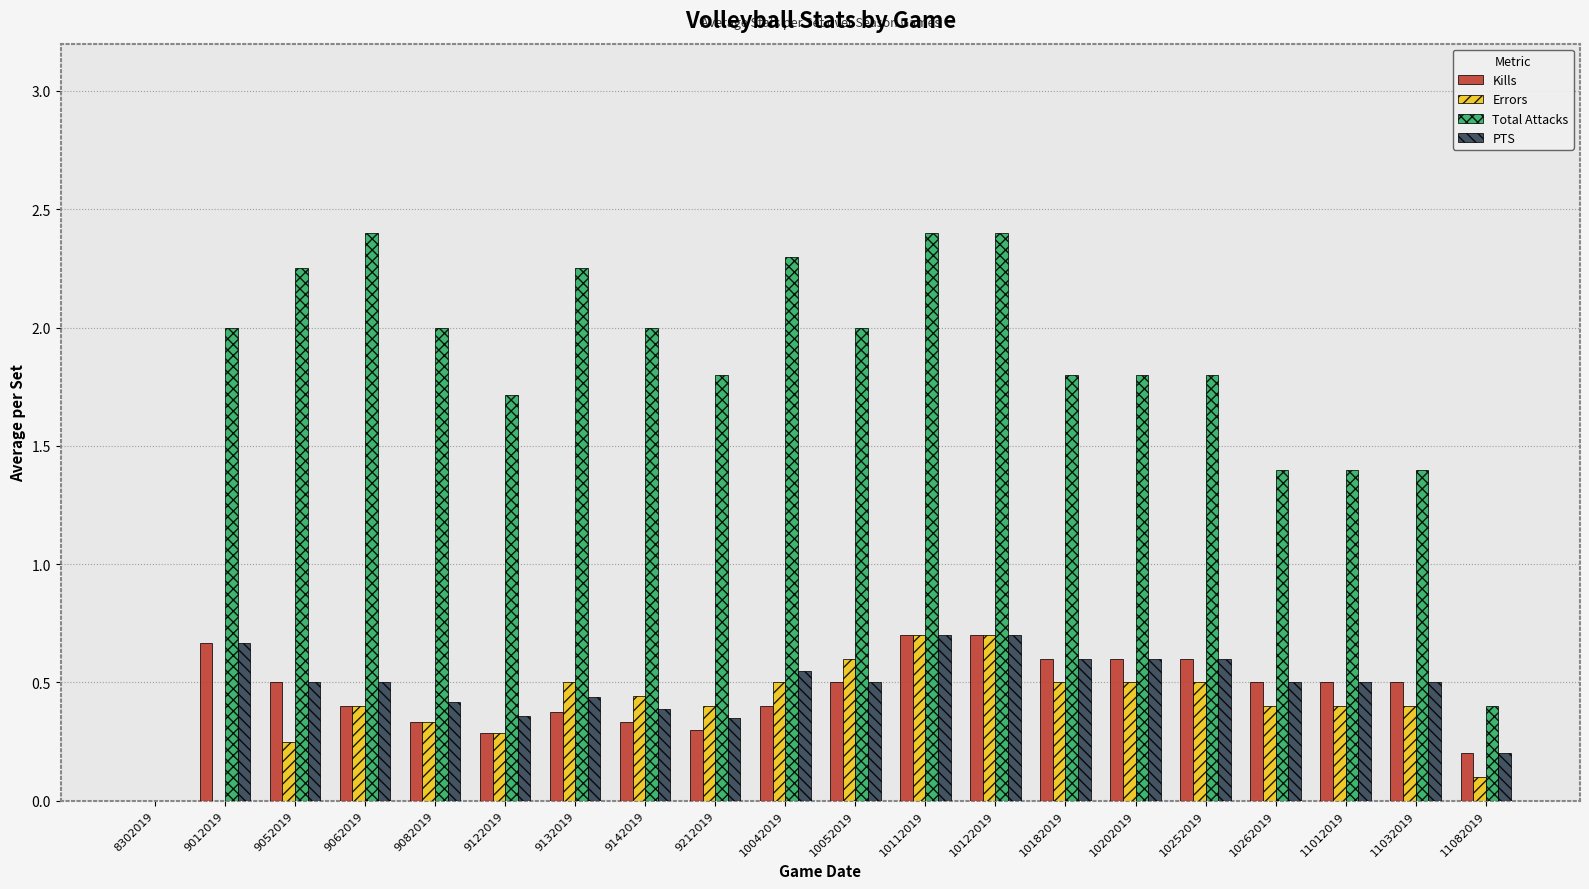

How many series are shown in this chart?

4